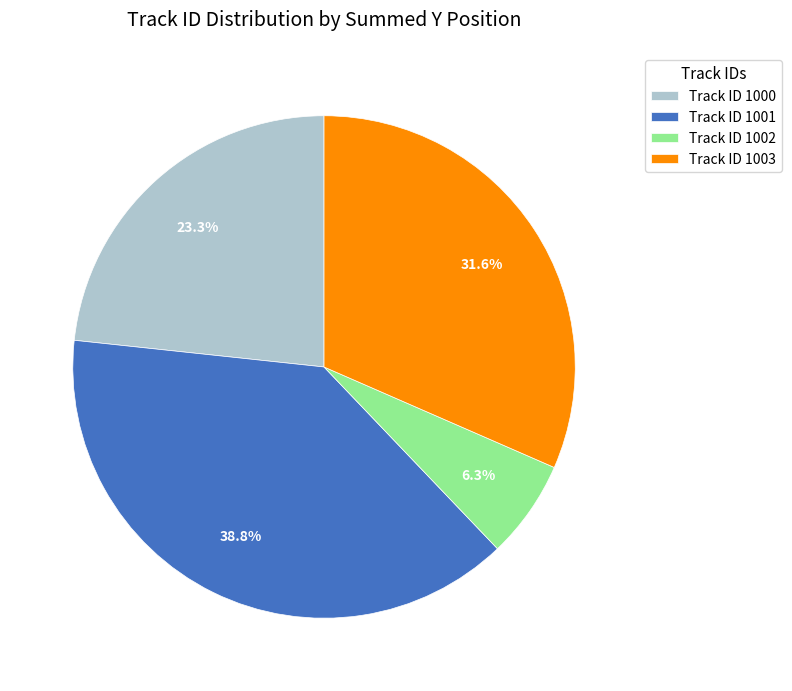

Approximately how many times larger is the value at Track ID 1003 compared to Track ID 1002?

5.0